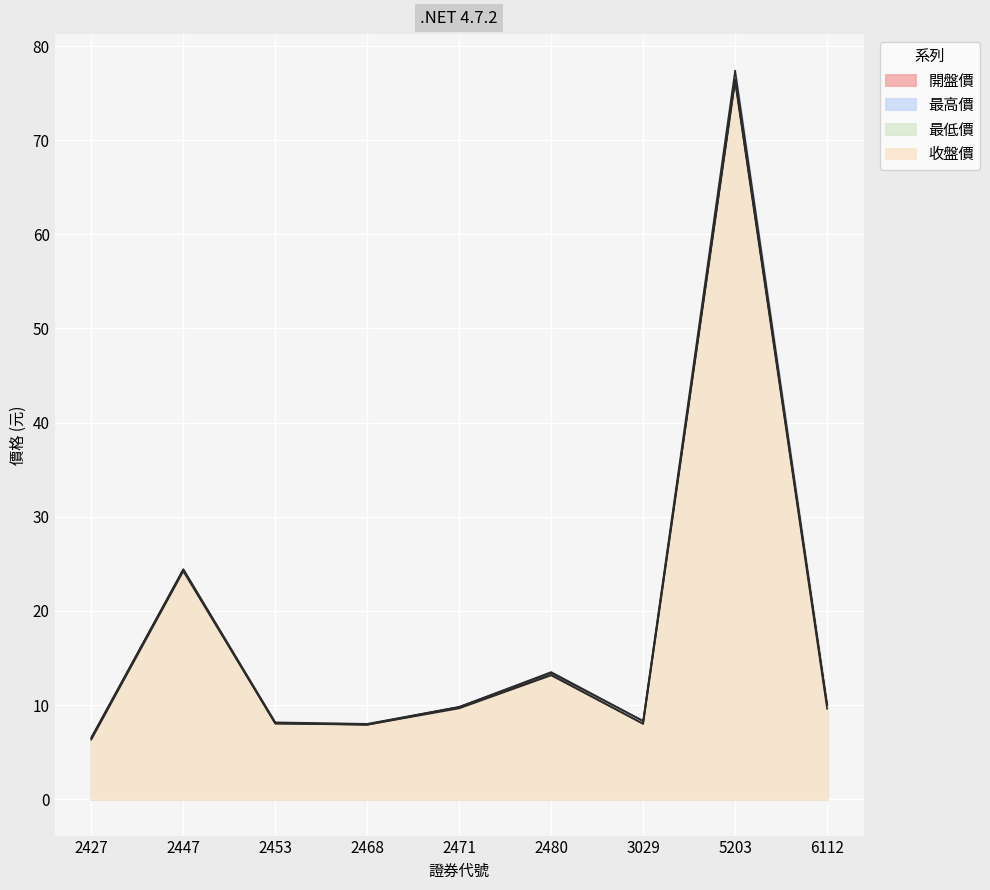

True or false: 最低價 and 收盤價 intersect in this chart.

False